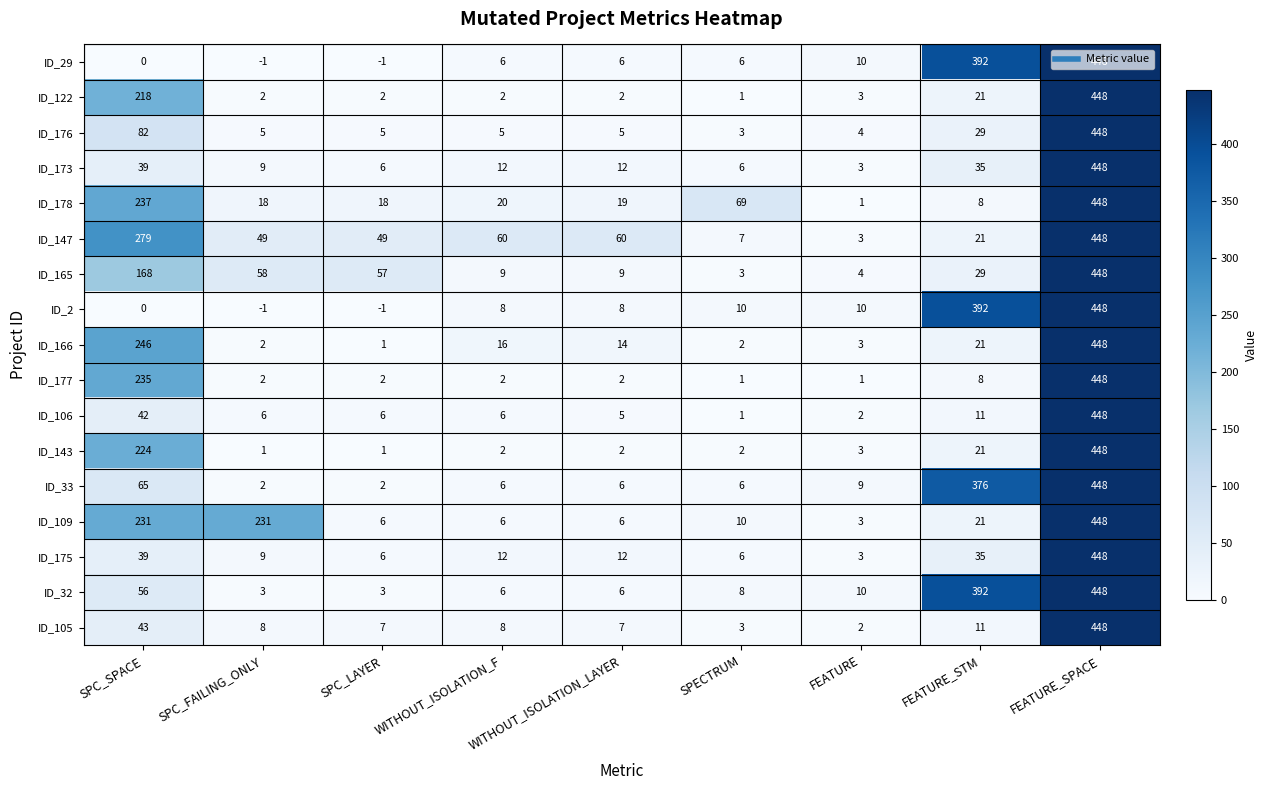

How many categories are shown in the chart?

9